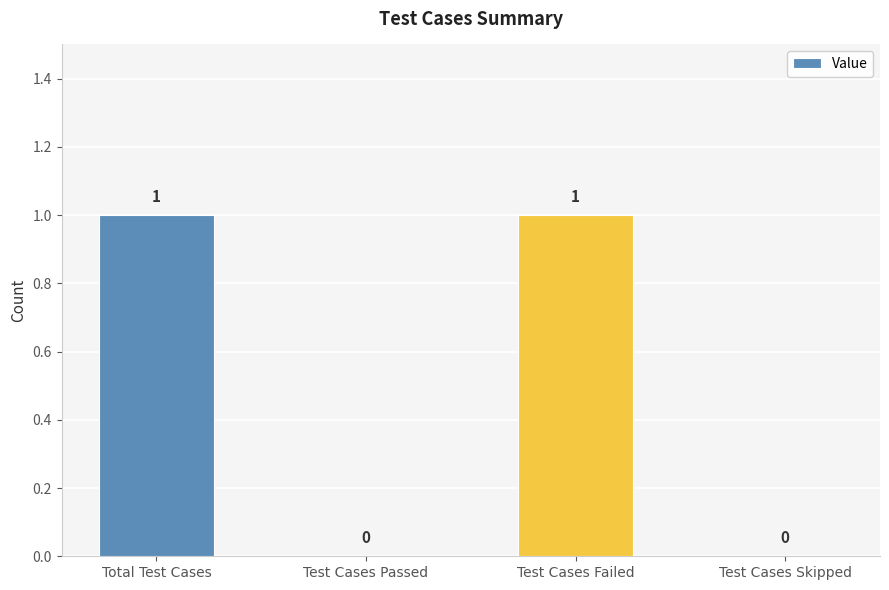

Are the bars horizontal?

No